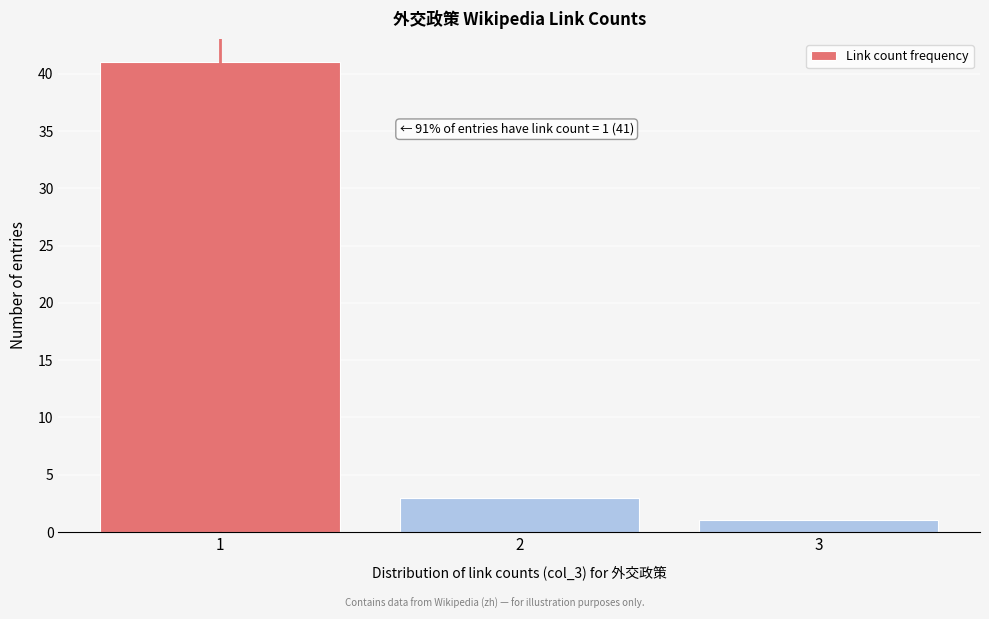

Reading left to right, transcribe all the data shown in this chart.

1=41	2=3	3=1